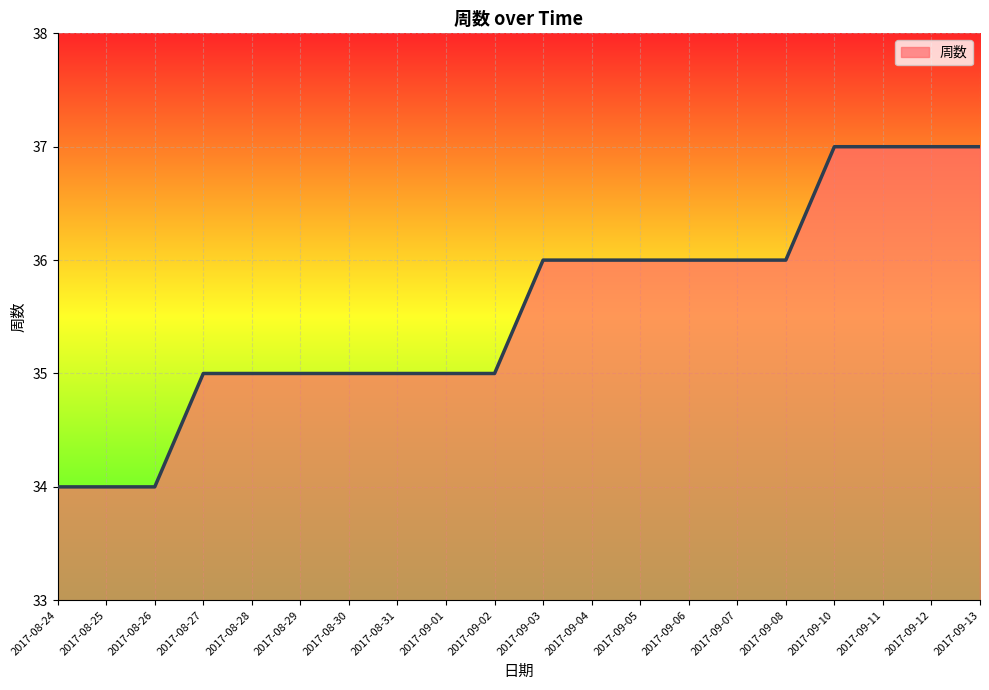

What is the smallest value displayed?

34